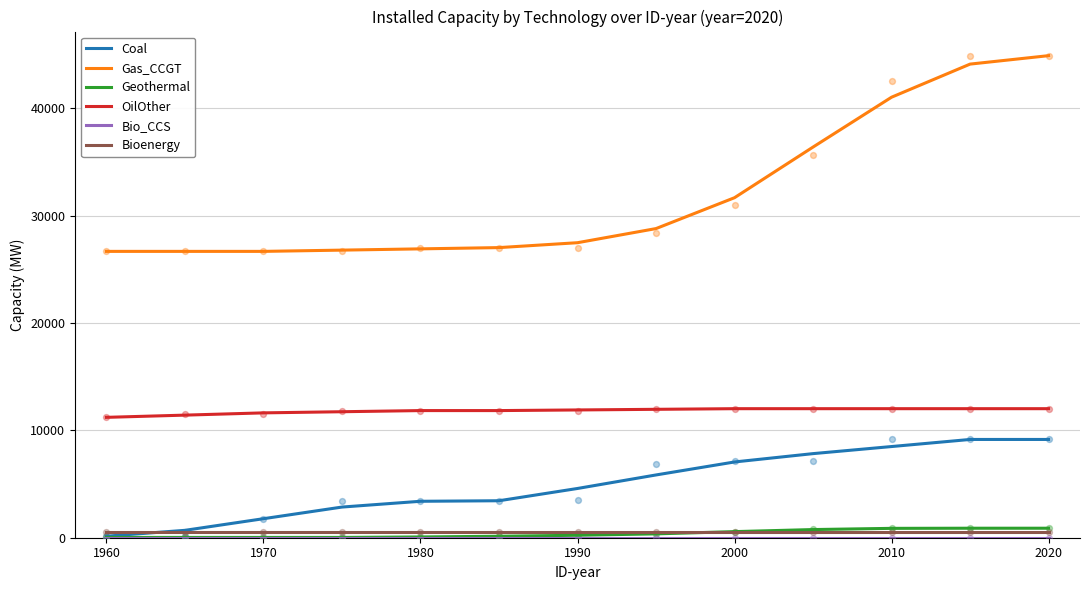

True or false: Bioenergy and Gas_CCGT intersect in this chart.

False